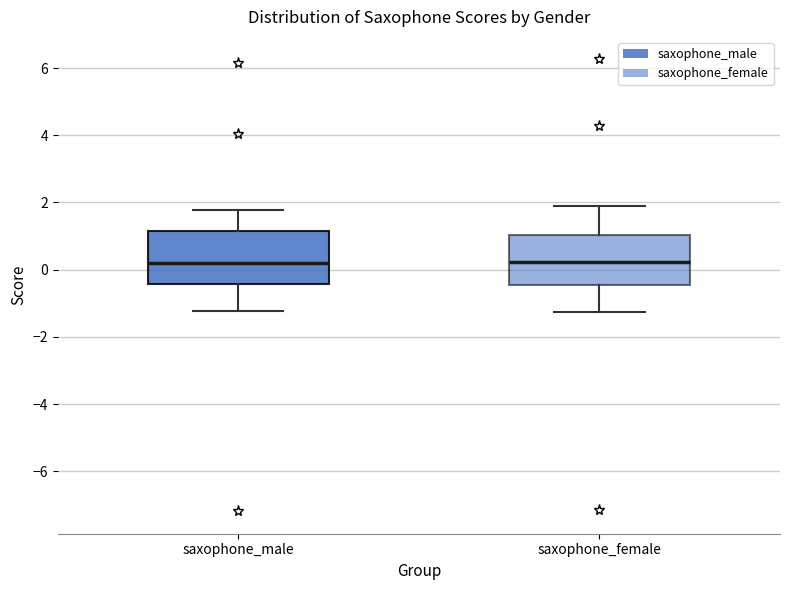

Reading left to right, transcribe this box plot: for each box, give where its median line is, the range the box spans, and where its two whiskers end, as read against the y-axis. The values are not printed on the chart, so give them approximately, as read against the axis.

saxophone_male: median 0.2, box -0.4 to 1.2, whiskers -1.2 to 1.8
saxophone_female: median 0.2, box -0.4 to 1.0, whiskers -1.2 to 1.8